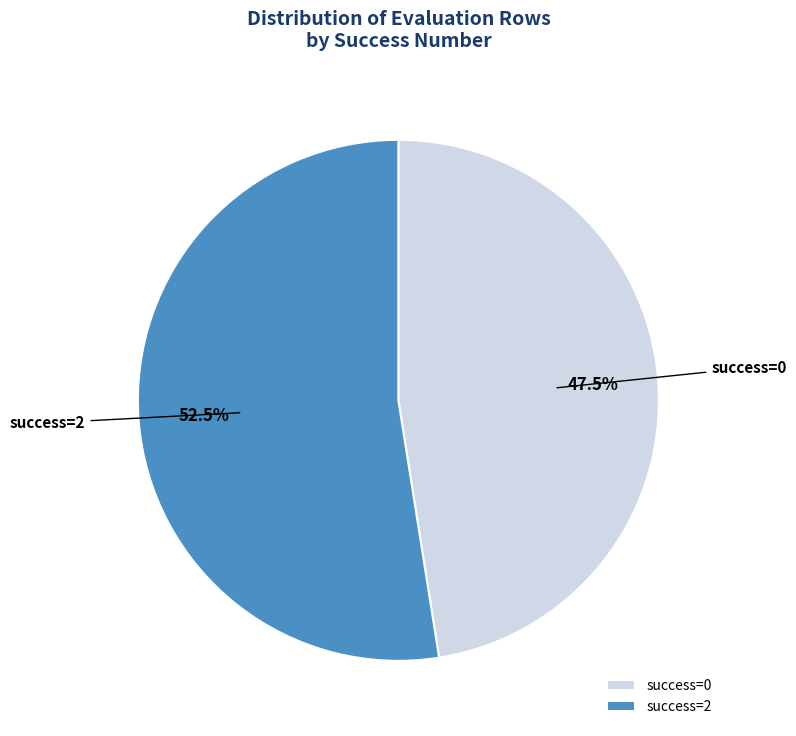

Between success=0 and success=2, which is larger?

success=2